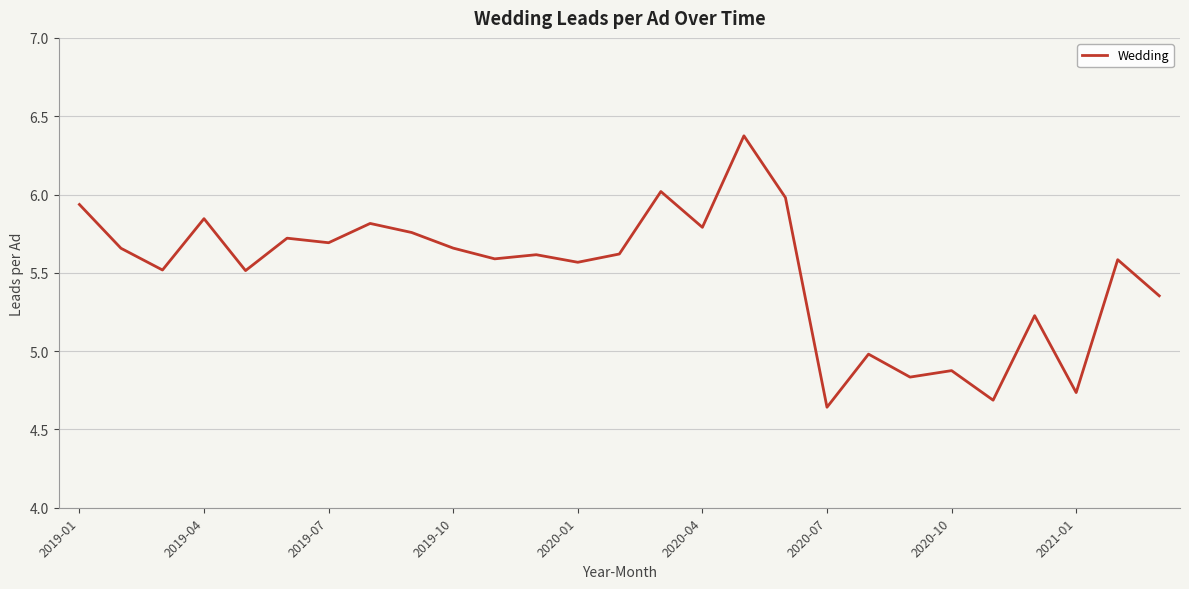

What is the maximum value shown in the chart?

6.4